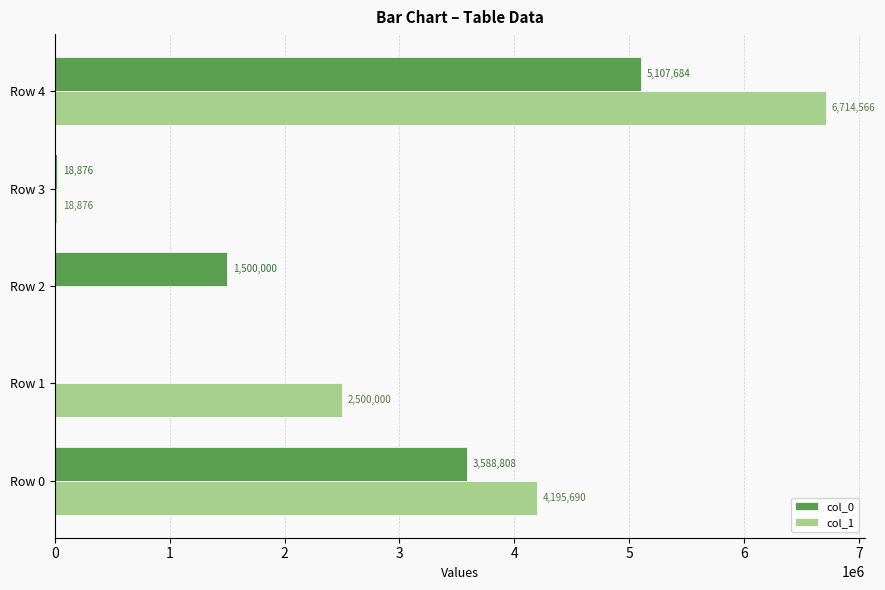

Read the col_1 value at Row 3.

18876